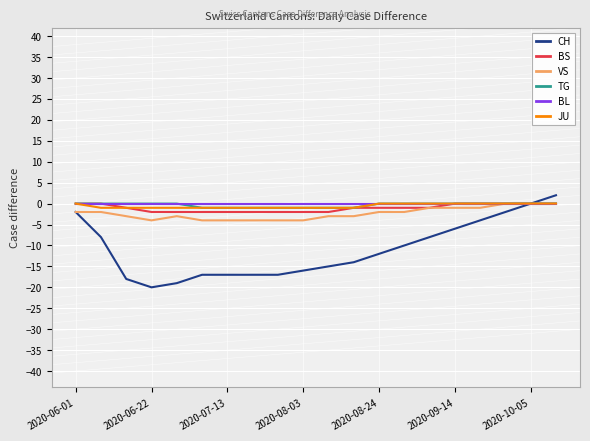

What is the minimum value shown in the chart?

-20